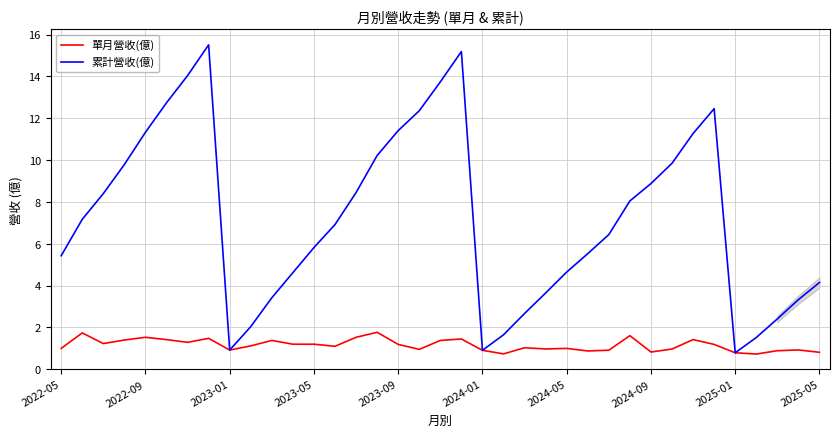

At how many categories does at least one series exceed 13?

4